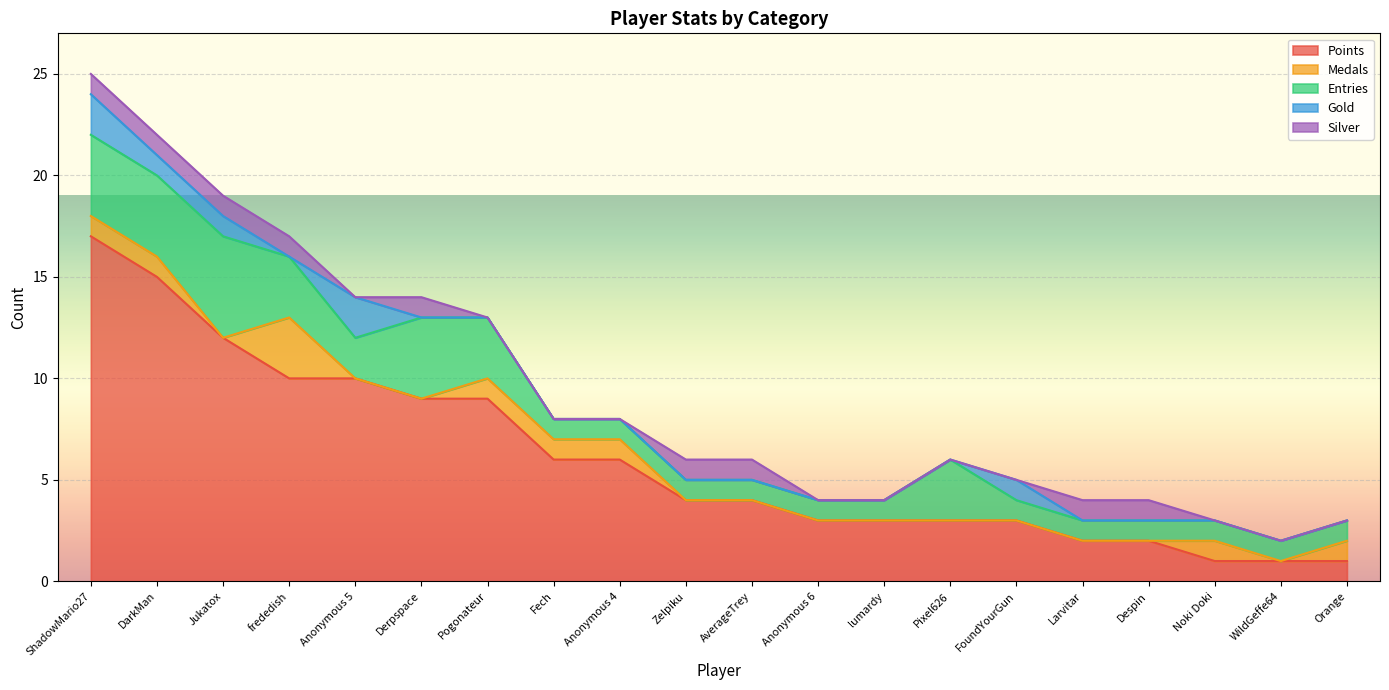

Which series has the largest total across all categories?

Points